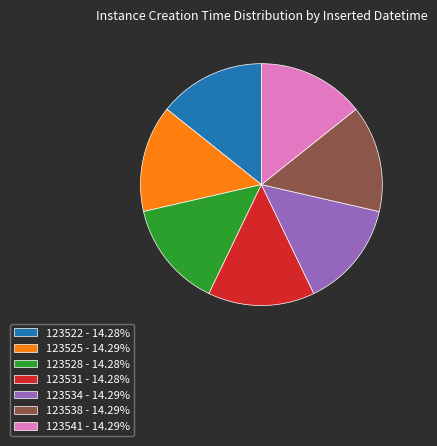

Is 123541 - 14.29% the majority of the pie?

No